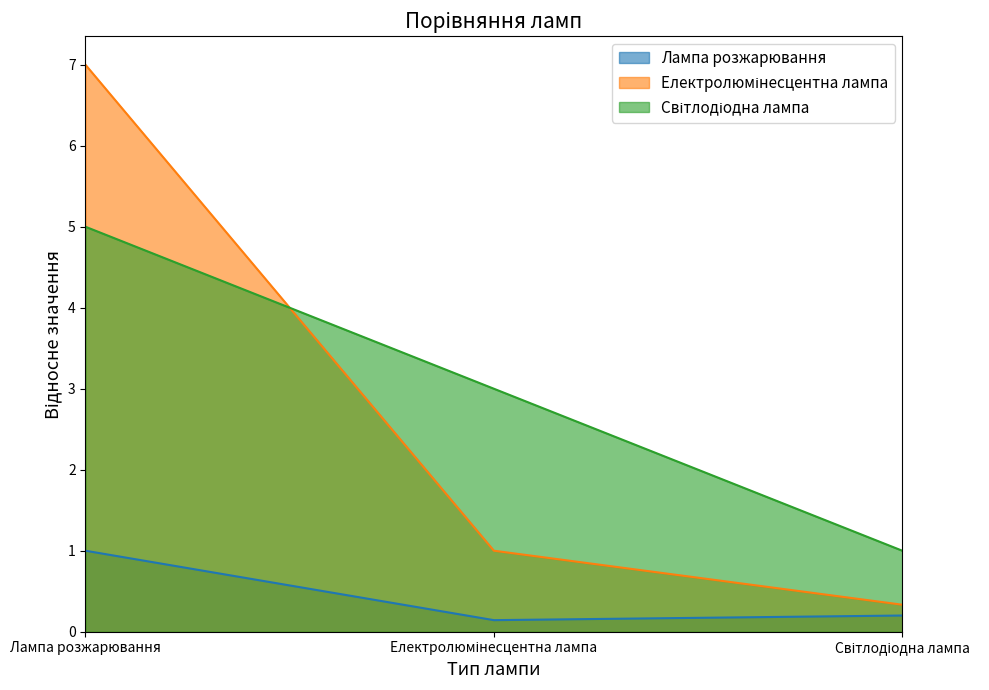

What is the total value across all series at Лампа розжарювання?

13.0